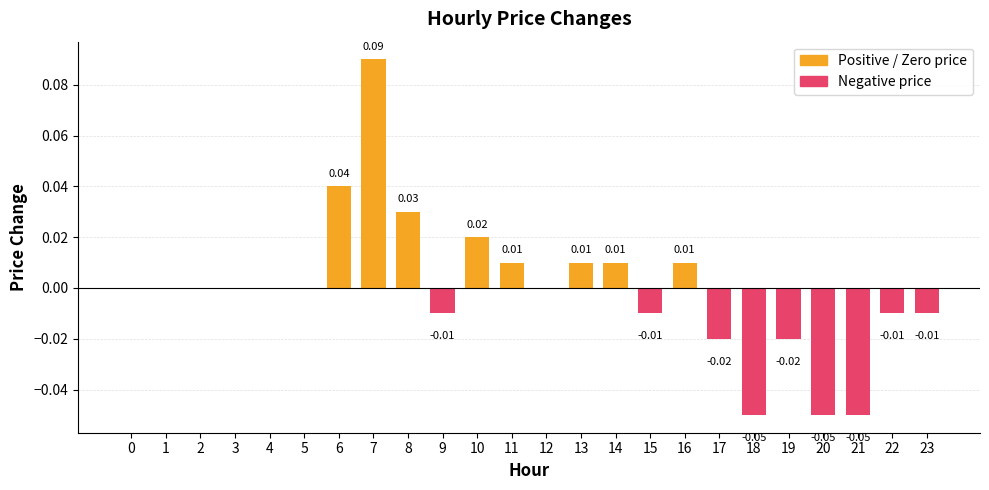

Between 10 and 11, which is larger?

10